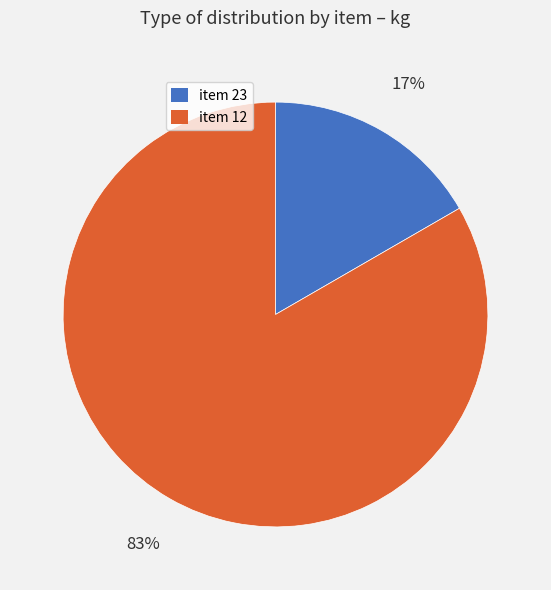

To the nearest percent, what is the combined percentage of item 12 and item 23?

100%